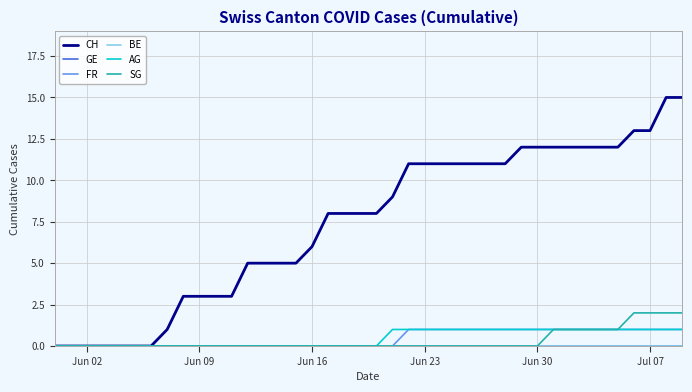

How many lines are shown in the chart?

6